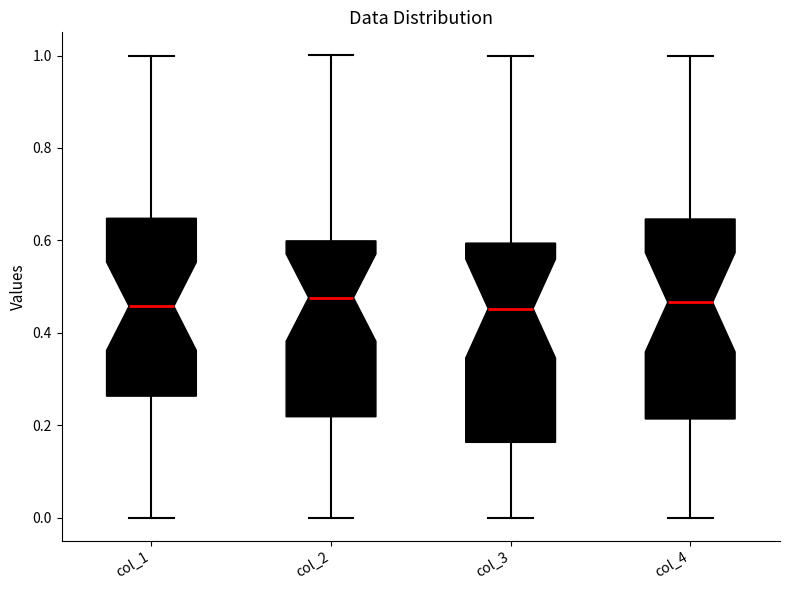

Reading left to right, read every box against the y-axis: the position of its median line, the range the box covers, and the ends of its whiskers. The values are not printed on the chart, so give them approximately, as read against the axis.

col_1: median 0.46, box 0.26 to 0.64, whiskers 0.00 to 1.00
col_2: median 0.48, box 0.22 to 0.60, whiskers 0.00 to 1.00
col_3: median 0.46, box 0.16 to 0.60, whiskers 0.00 to 1.00
col_4: median 0.46, box 0.22 to 0.64, whiskers 0.00 to 1.00